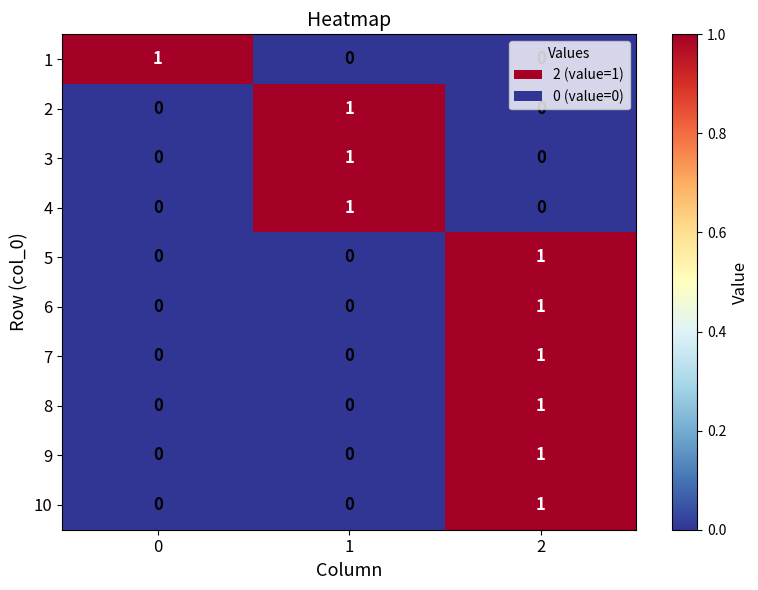

At how many categories does at least one series exceed 0?

3